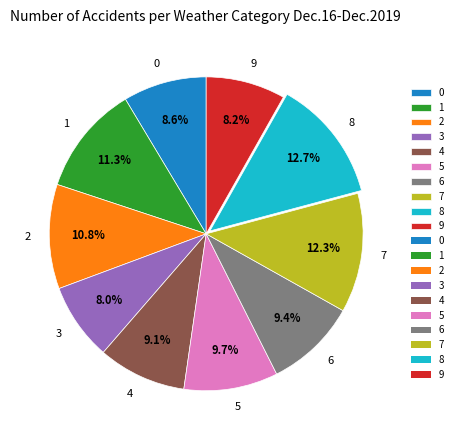

Is 9 the majority of the pie?

No